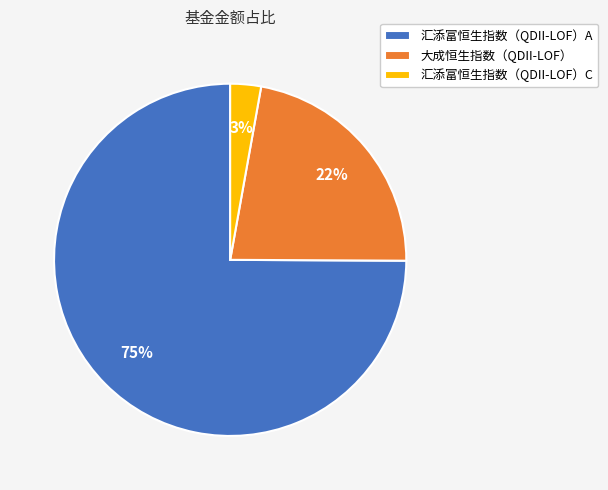

How many segments does this pie chart have?

3